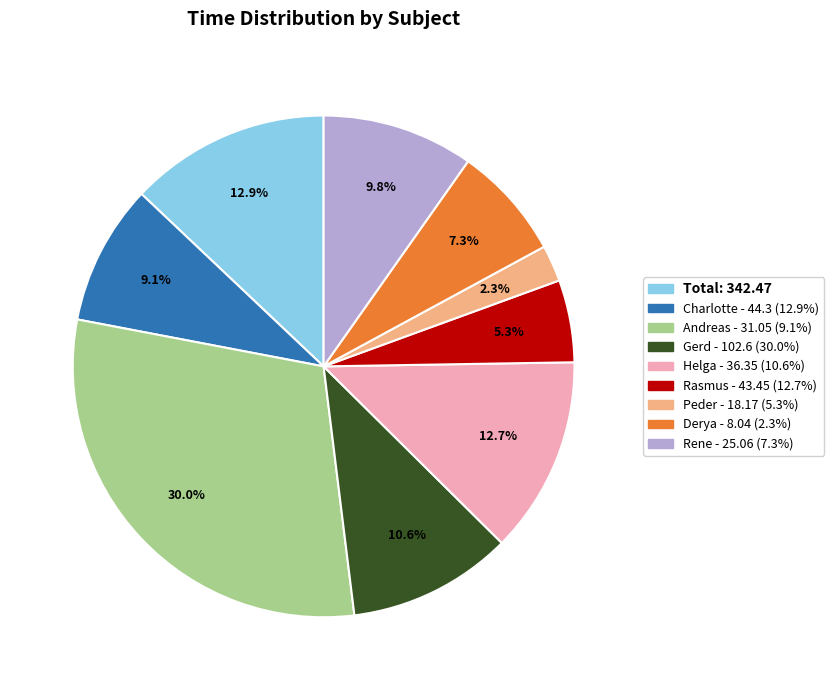

Count the number of slices in the pie.

9